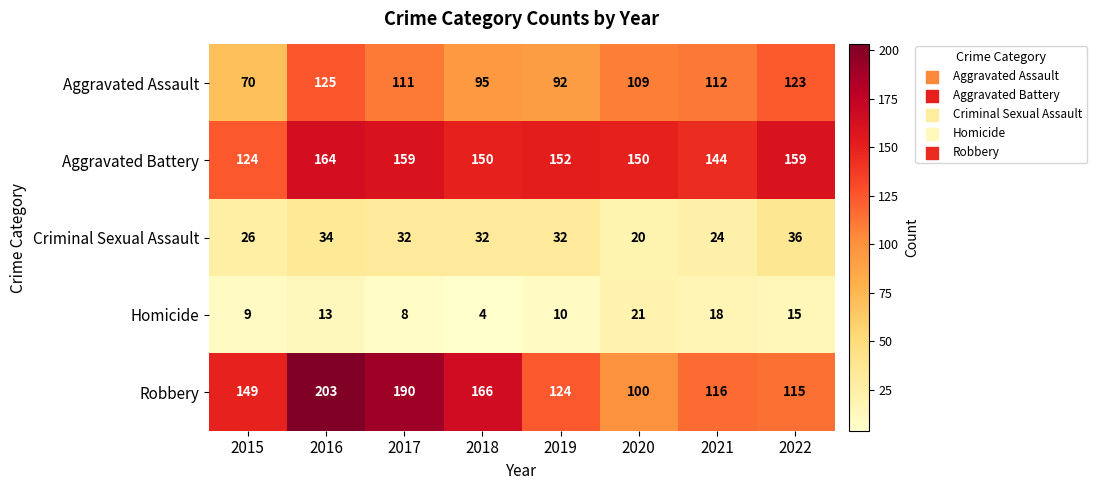

The Homicide series shows 11 at 2017. True or false?

False